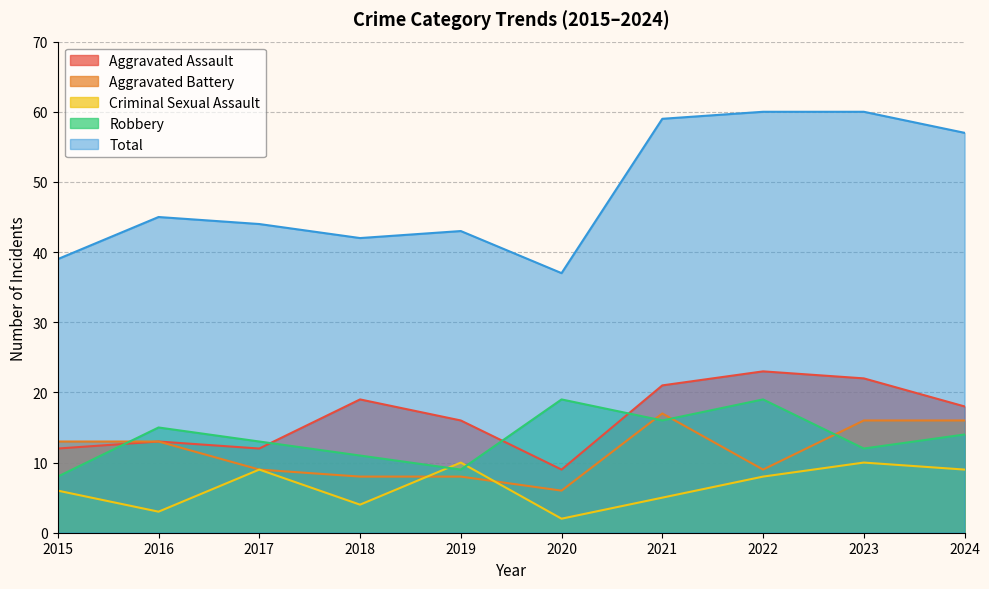

Where is the first local minimum for Criminal Sexual Assault?

2016